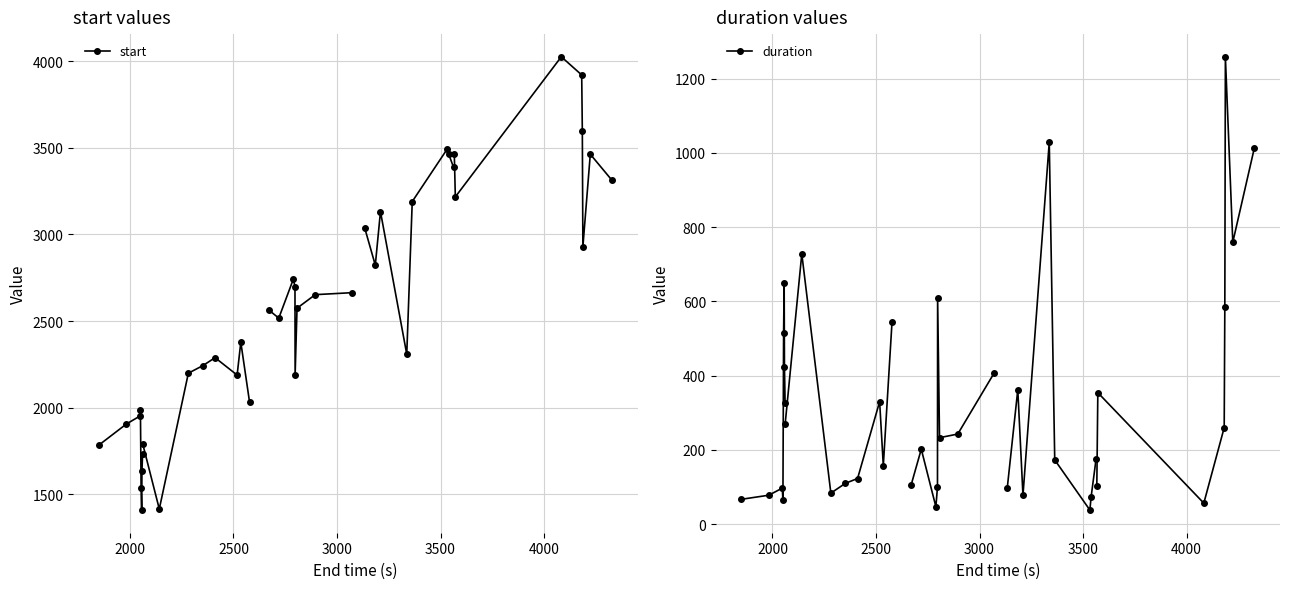

How many categories are shown in the chart?

40